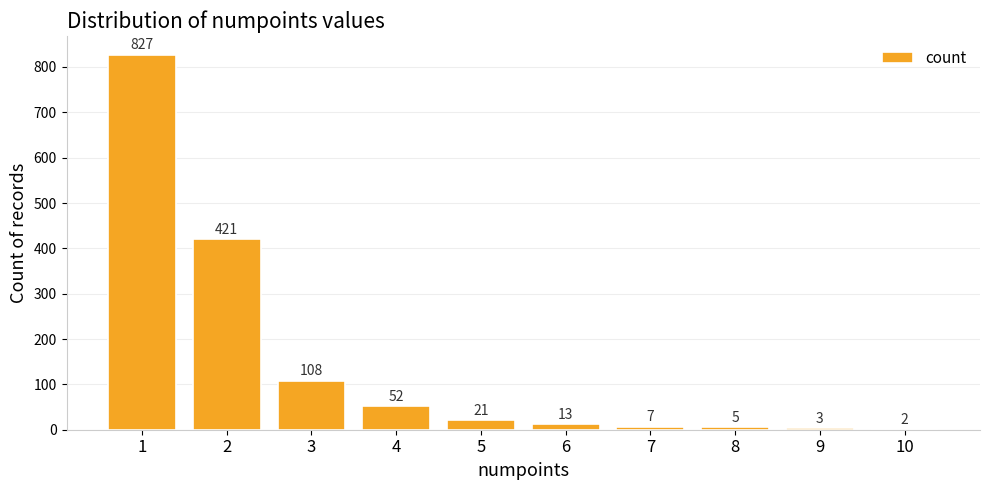

What is the ratio of the value at 7 to the value at 5?

0.3